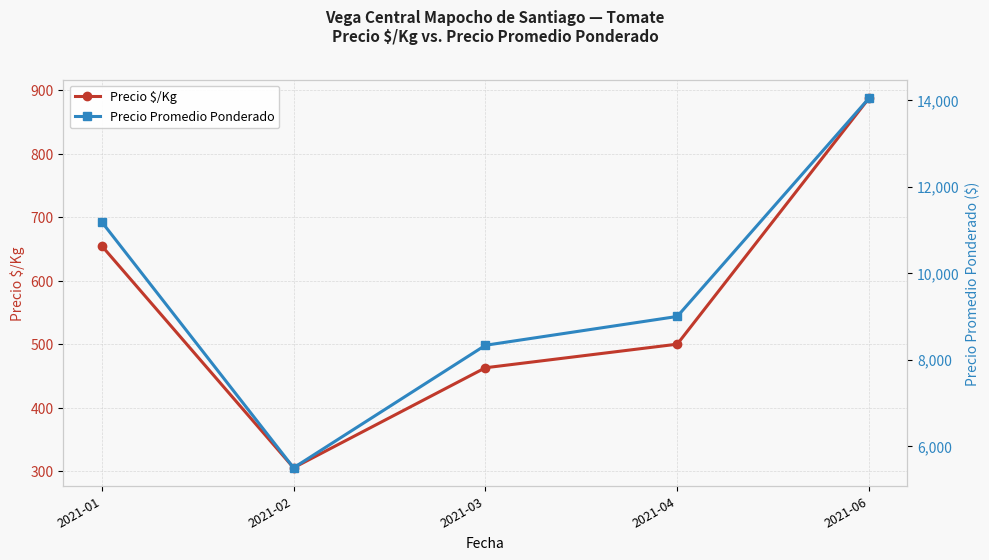

The Precio Promedio Ponderado series shows 5500.0 at 2021-02. True or false?

True